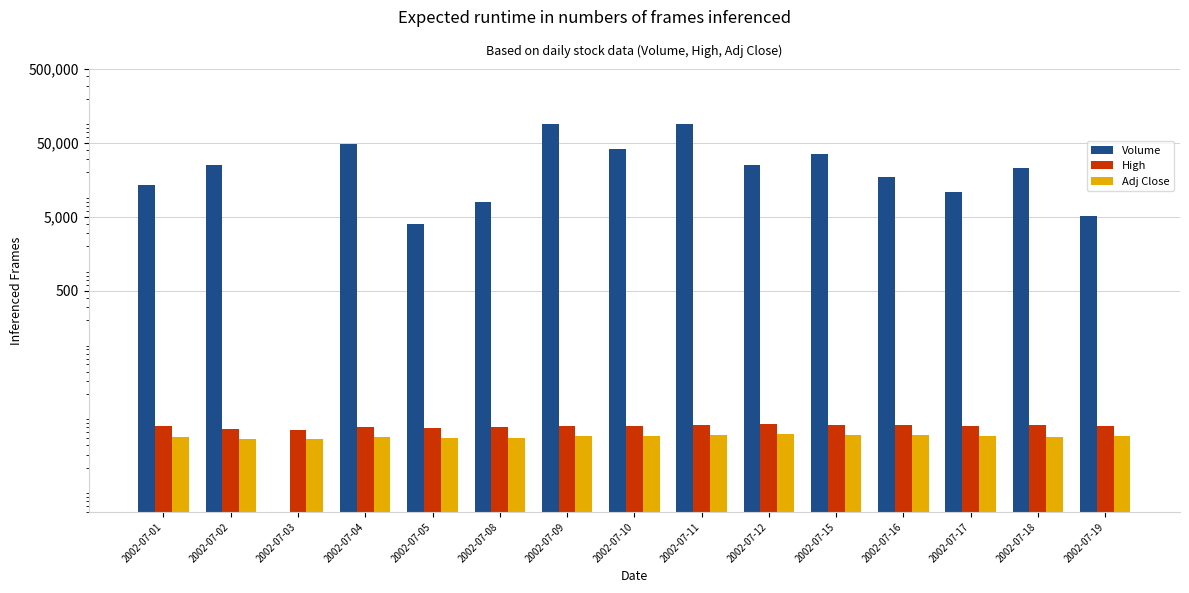

How many categories are shown in the chart?

15